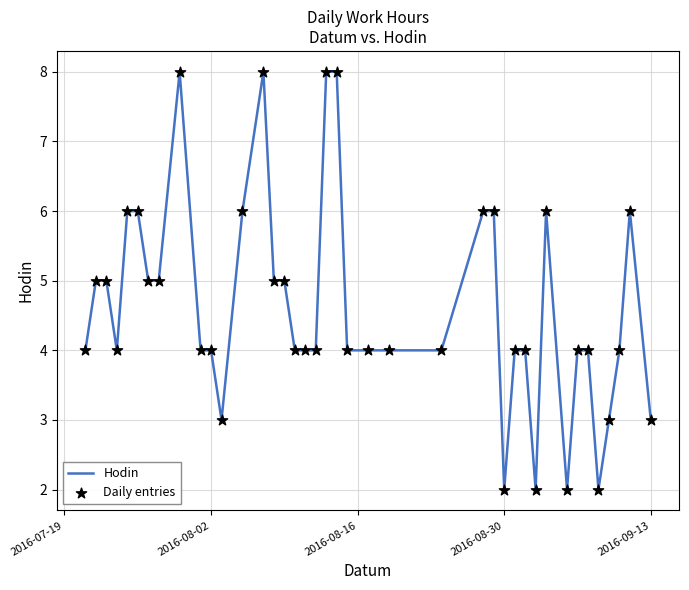

What is the difference between the maximum and minimum values?

6